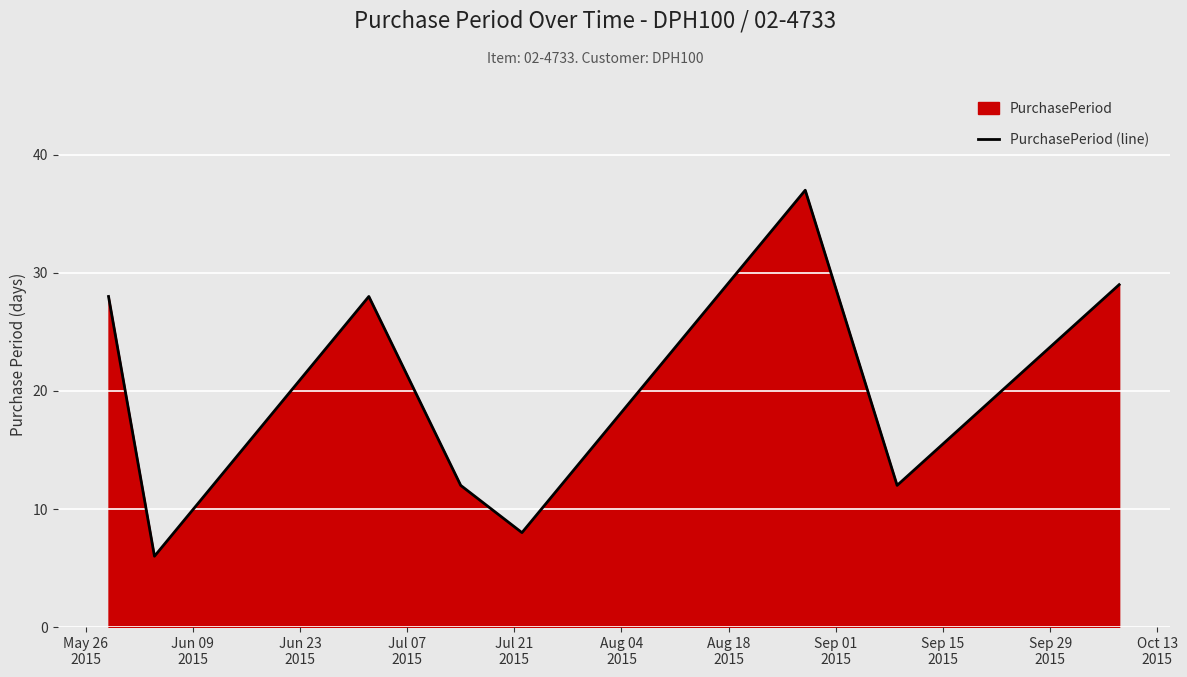

Reading right to left, transcribe all the data shown in this chart.

29	12	37	8	12	28	6	28